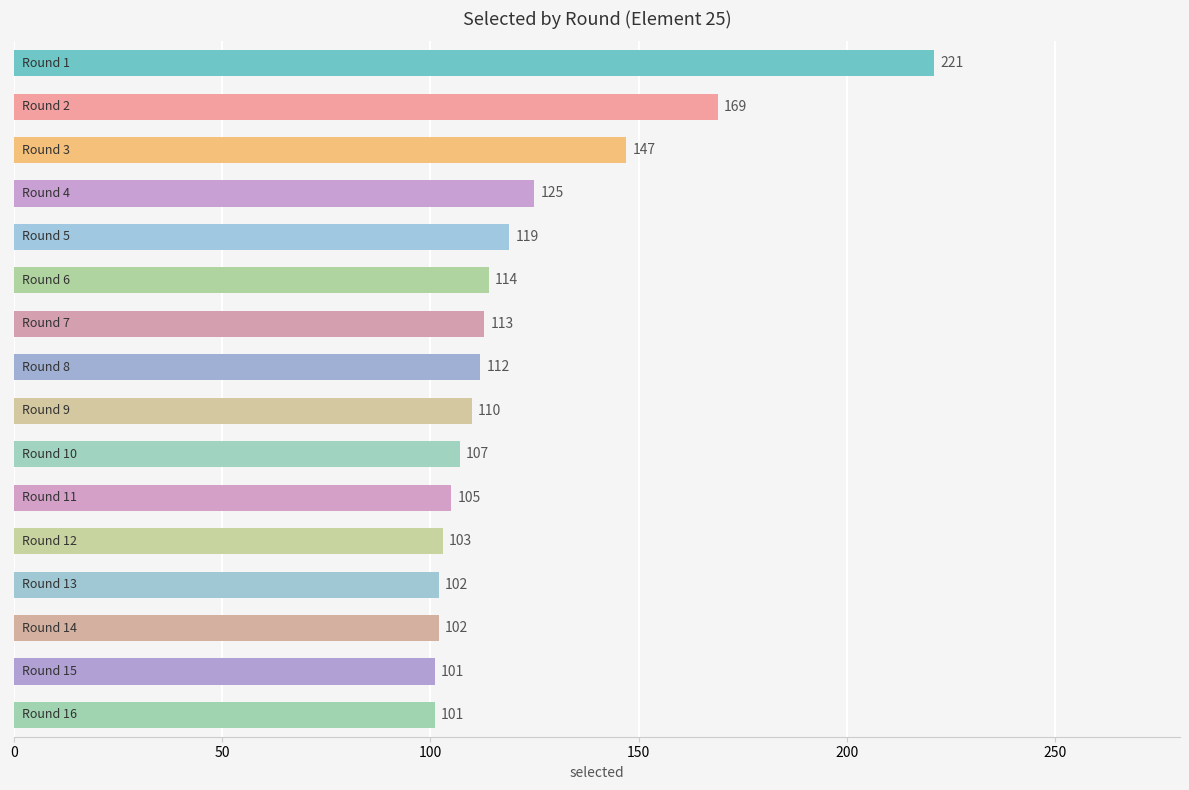

What is the value of the 10th bar from the top?

107